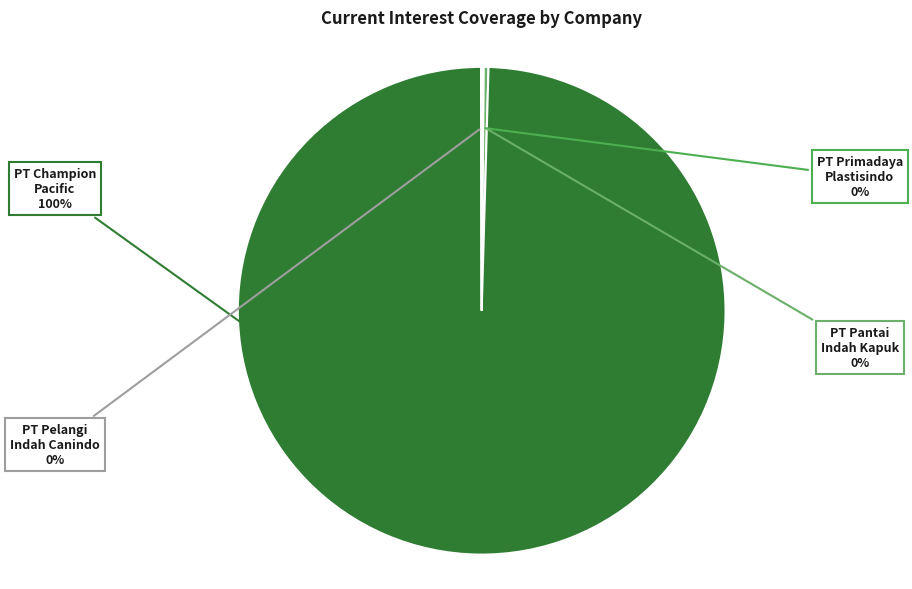

How many slices are in this pie chart?

4